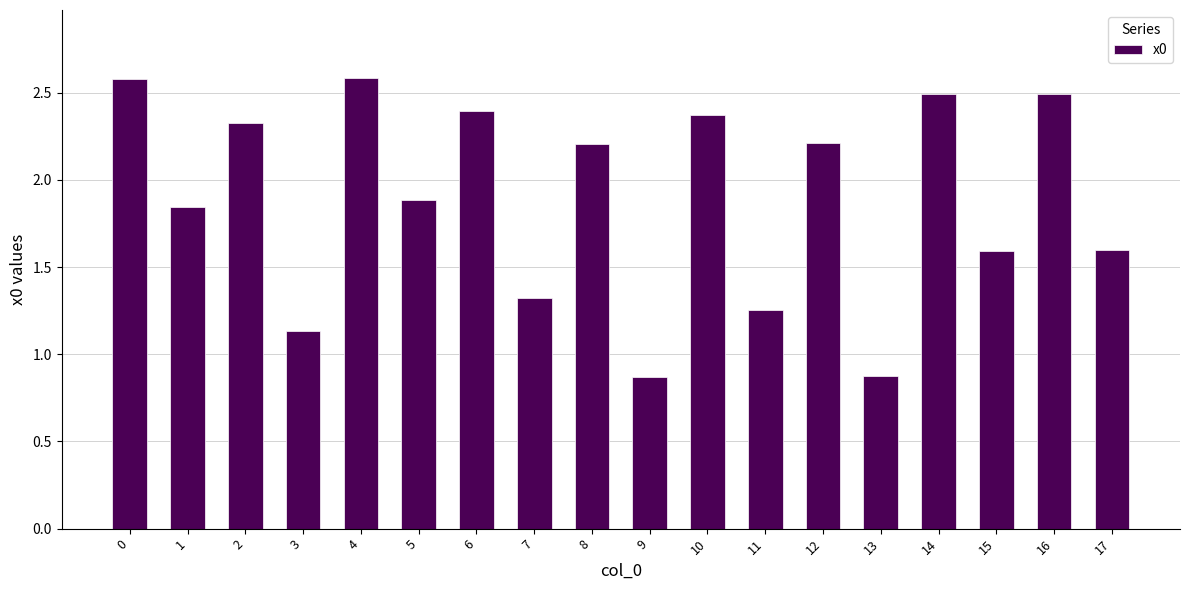

What is the sum of the values at 6 and 0?

5.0